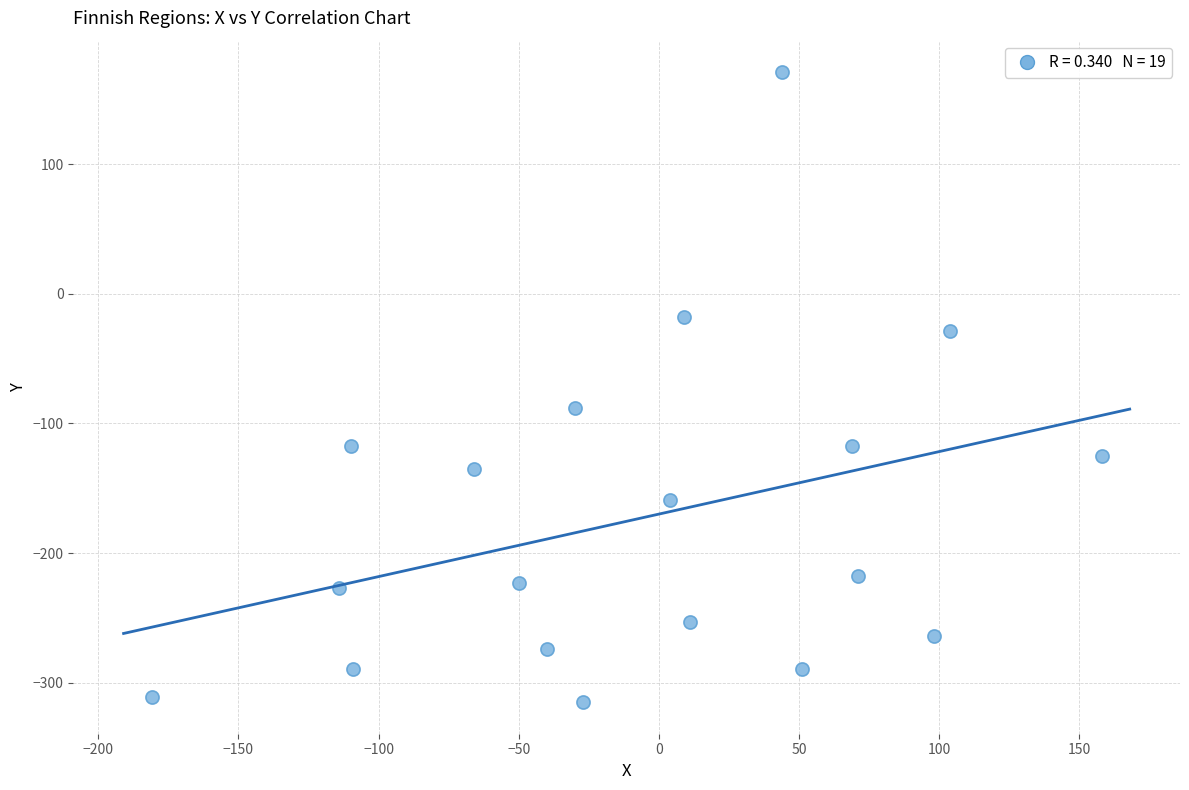

What Y value in the scatter plot is closest to -72?

-88